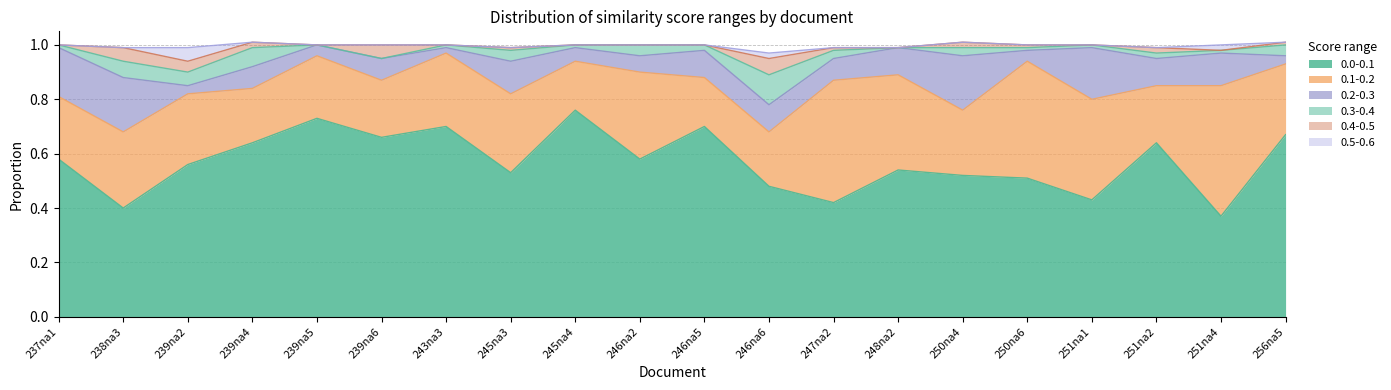

True or false: 0.1-0.2 and 0.2-0.3 cross at least once.

False